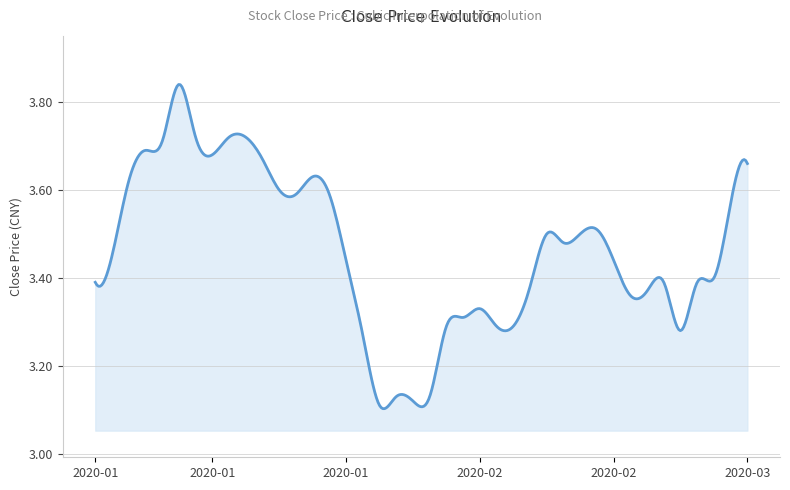

What is the difference between the maximum and minimum values?

0.7